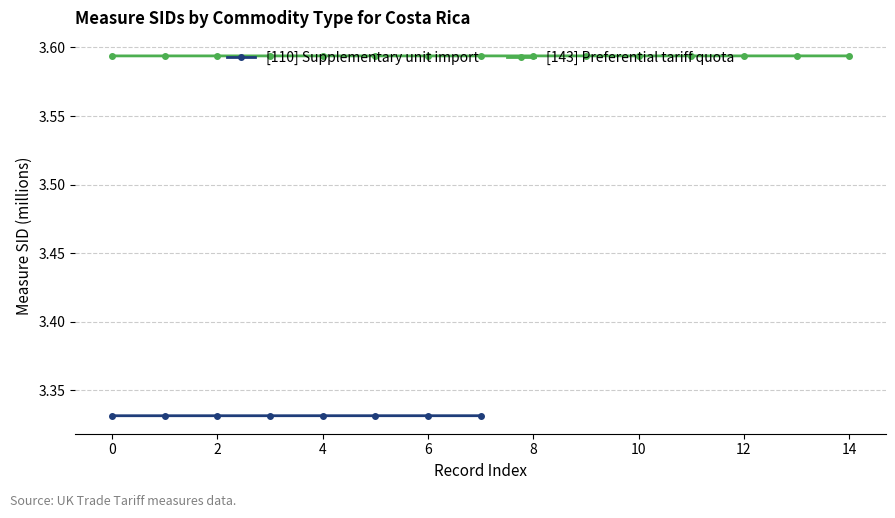

True or false: [110] Supplementary unit import has more than 0 points higher than both neighbors.

True